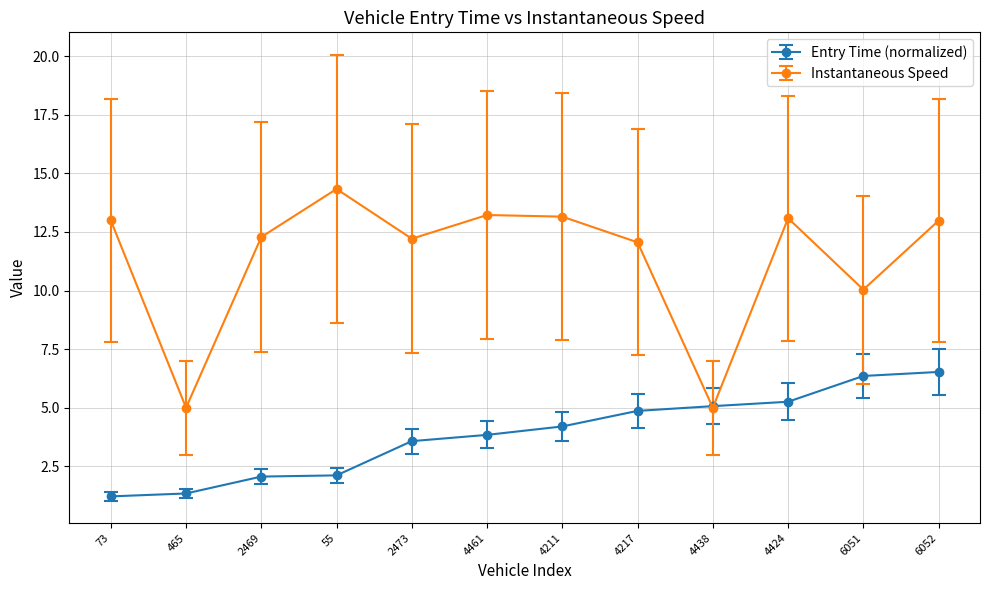

At which category is the sum across all series the highest?

6052